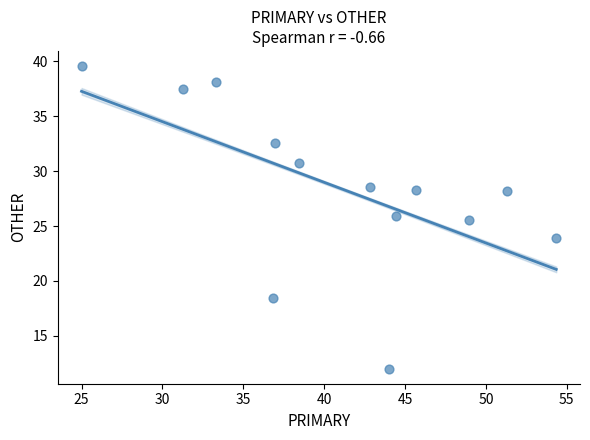

What Y value in the scatter plot is closest to 25?

25.5